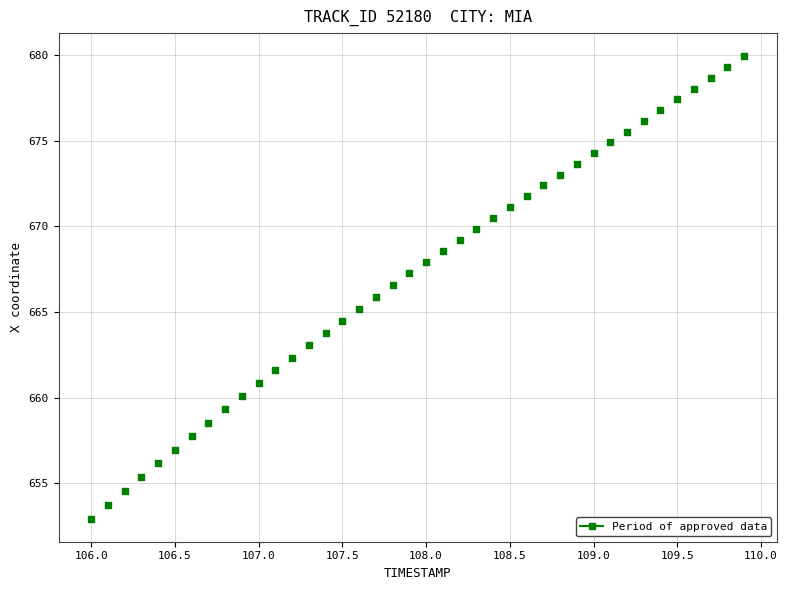

What is the range of X values (max minus min)?

3.9